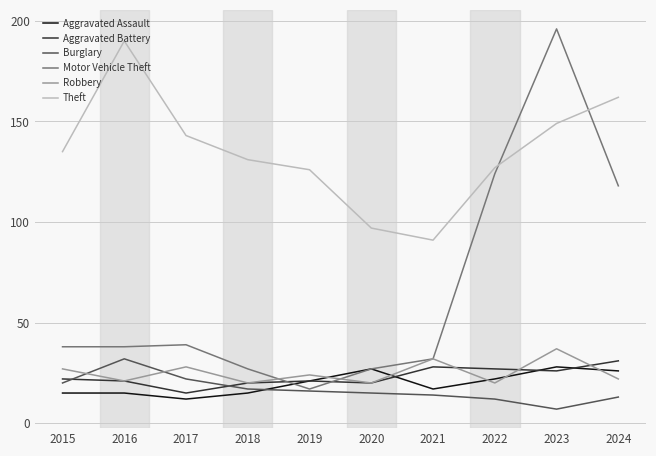

Does the chart have visible grid lines?

Yes